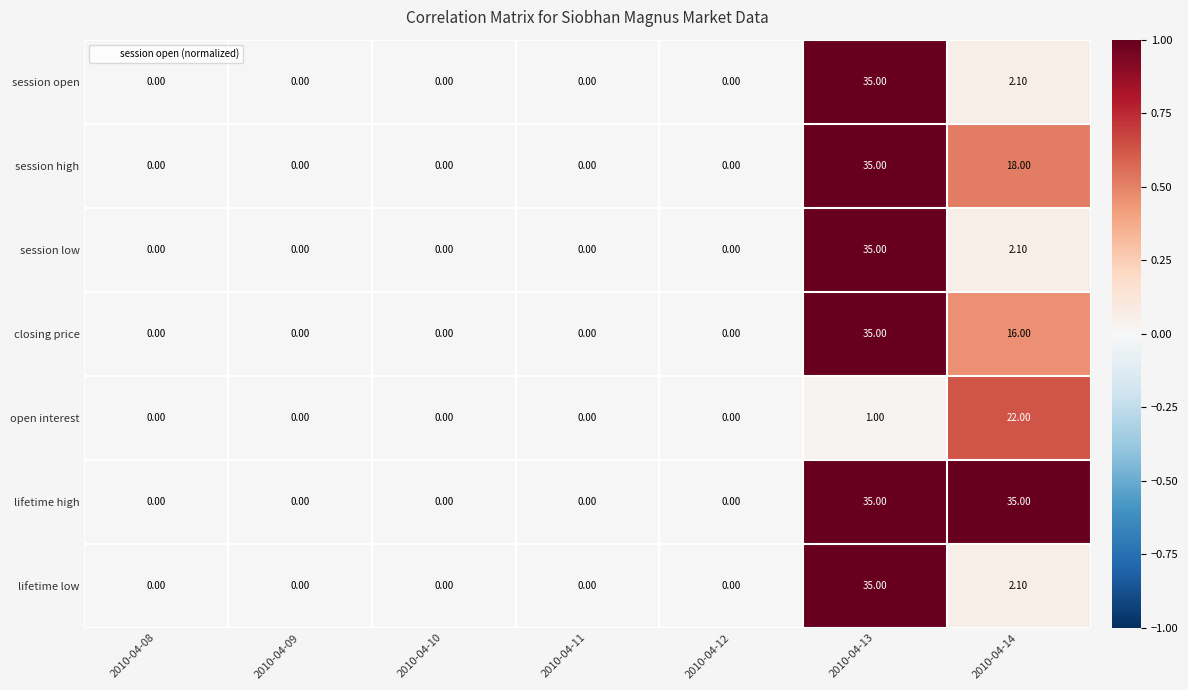

What is the difference between the second highest and minimum values in the session high series?

18.0